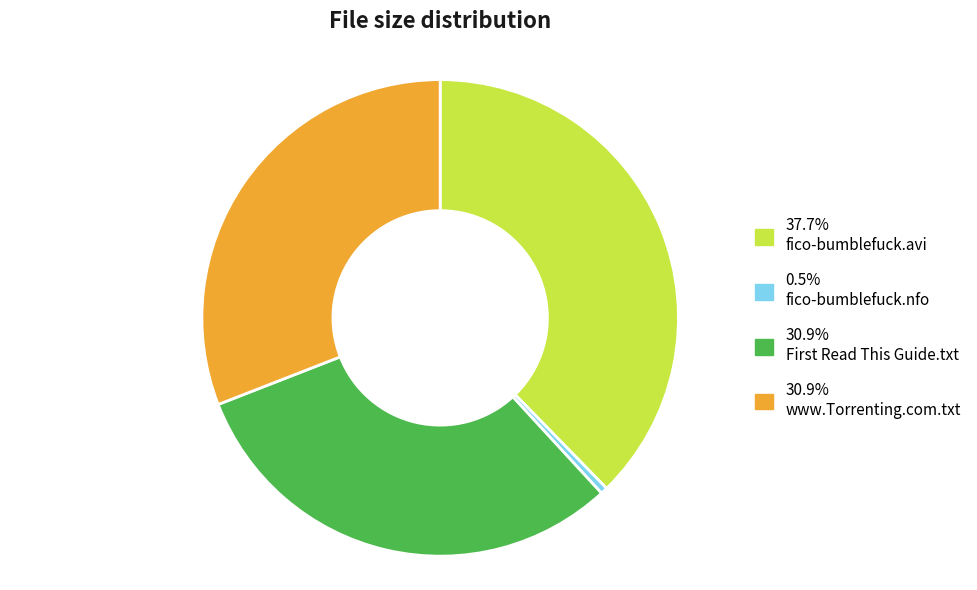

Does any single category account for the majority?

No